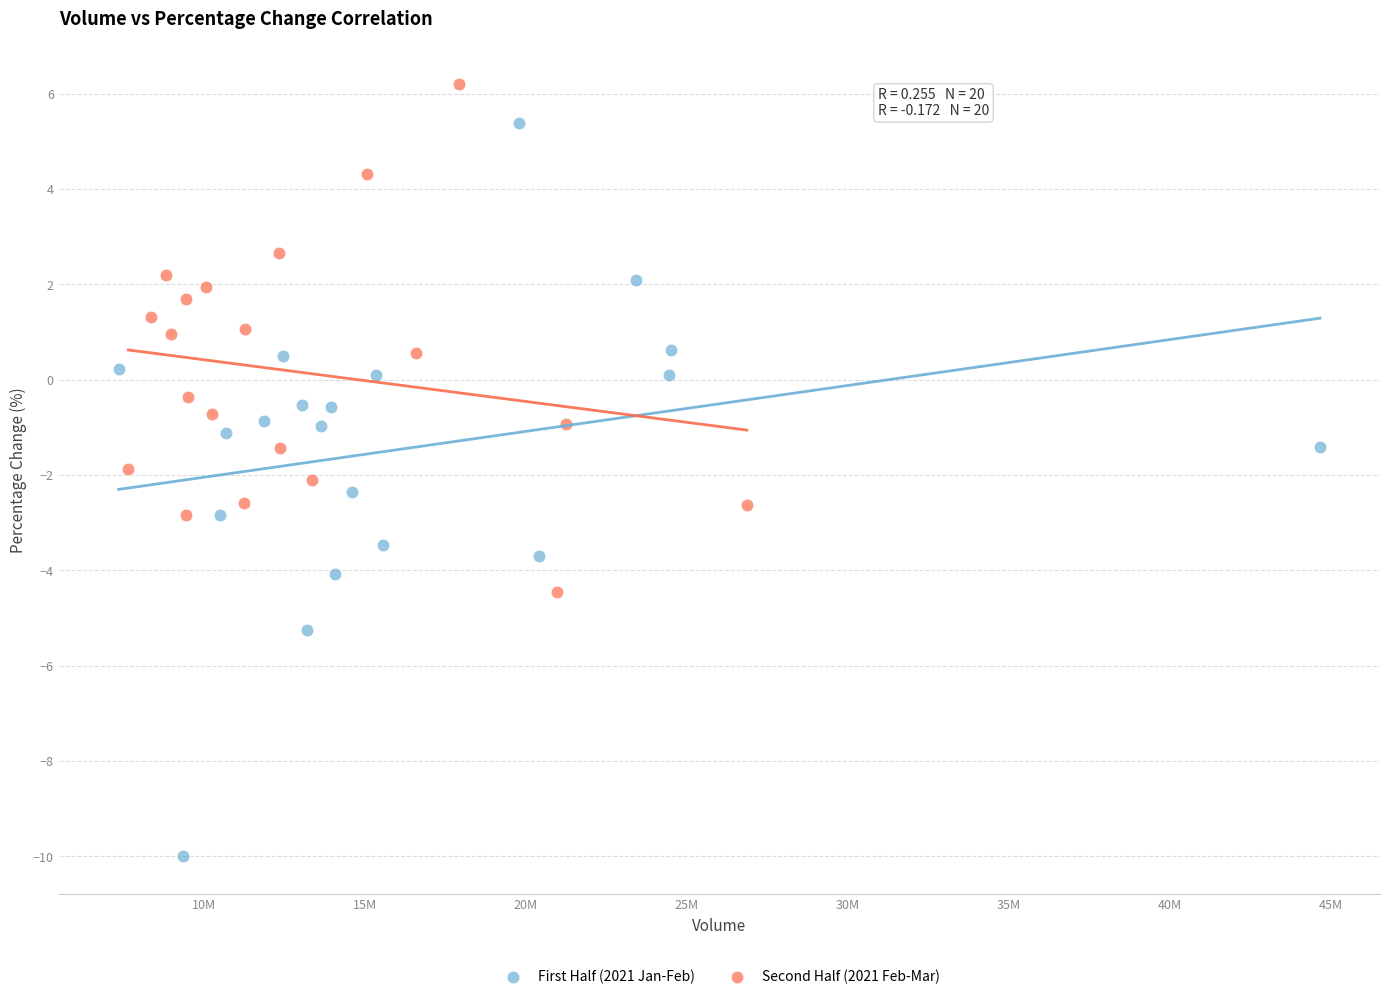

Which series reaches the maximum Y coordinate?

Second Half (2021 Feb-Mar)